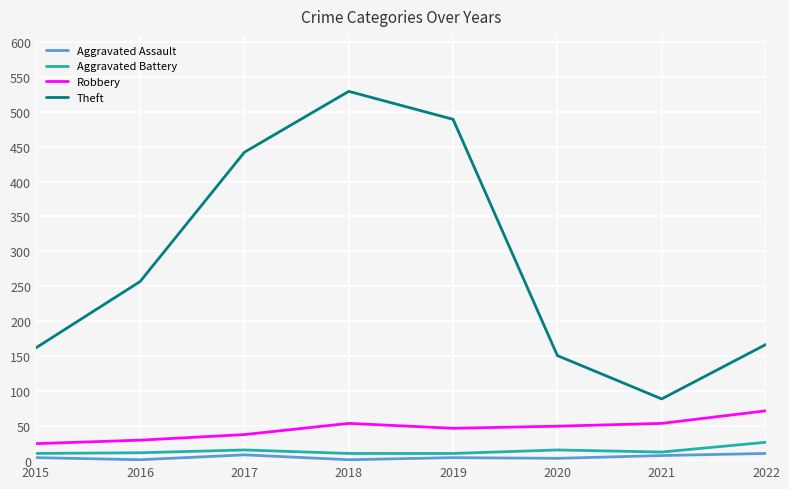

The value of Robbery at 2021 is 54. True or false?

True